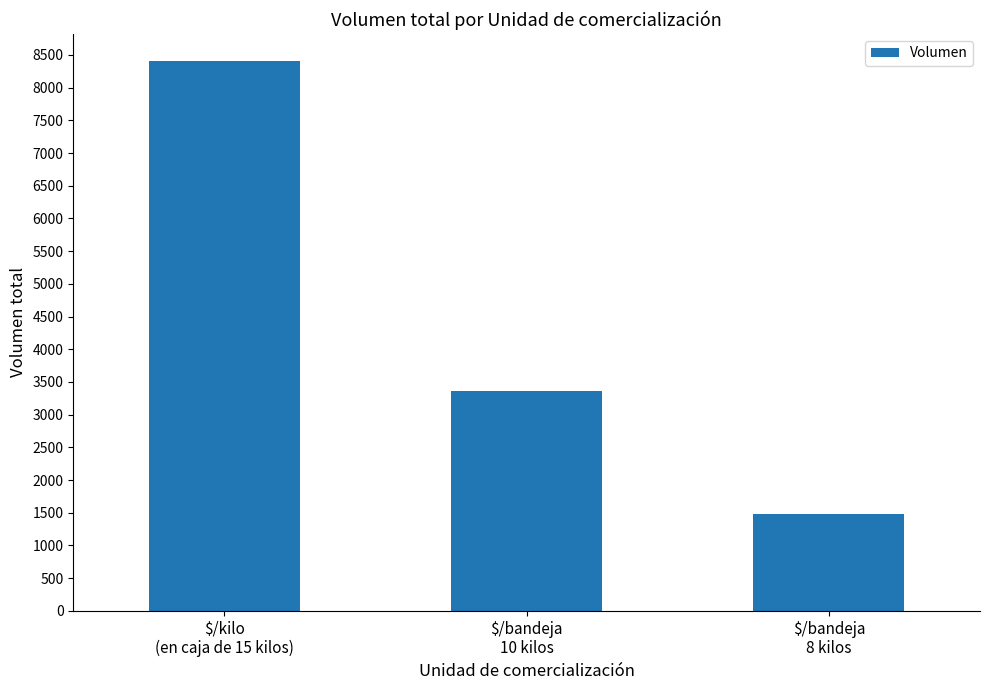

Rank the categories by value from highest to lowest.

$/kilo
(en caja de 15 kilos), $/bandeja
10 kilos, $/bandeja
8 kilos